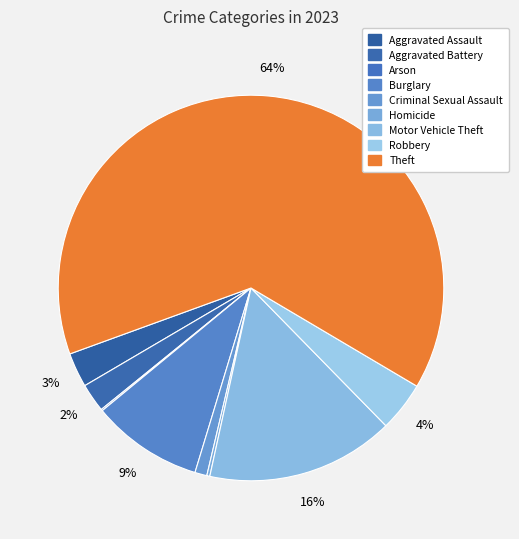

Is the sum of Aggravated Assault and Theft greater than half?

Yes